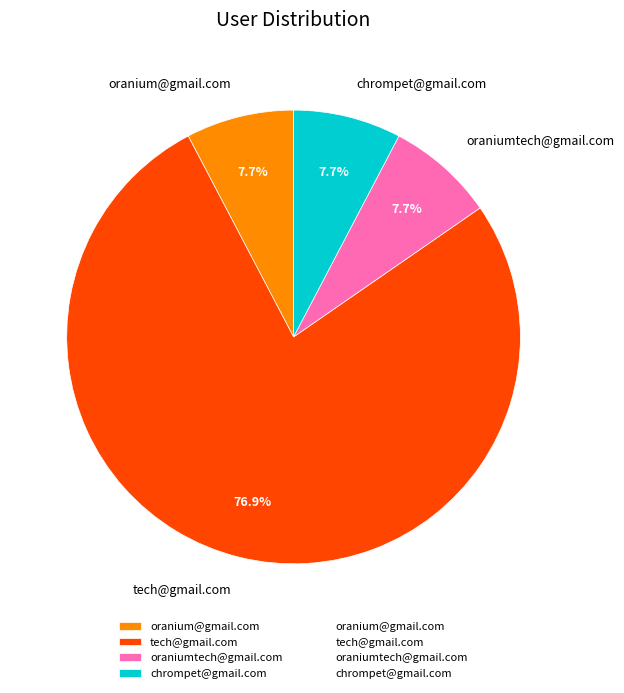

Does oranium@gmail.com represent more than half of the total?

No